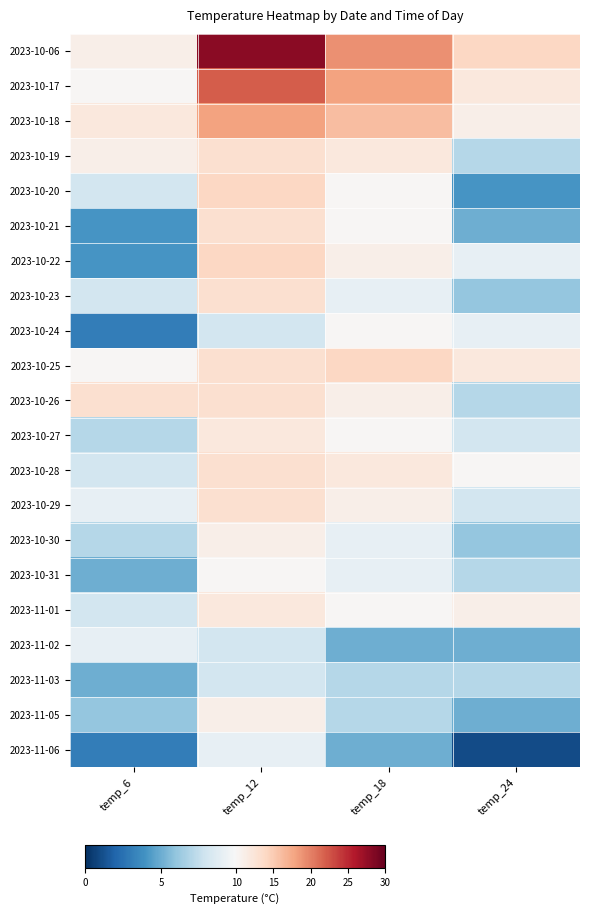

How many series are shown in this chart?

21